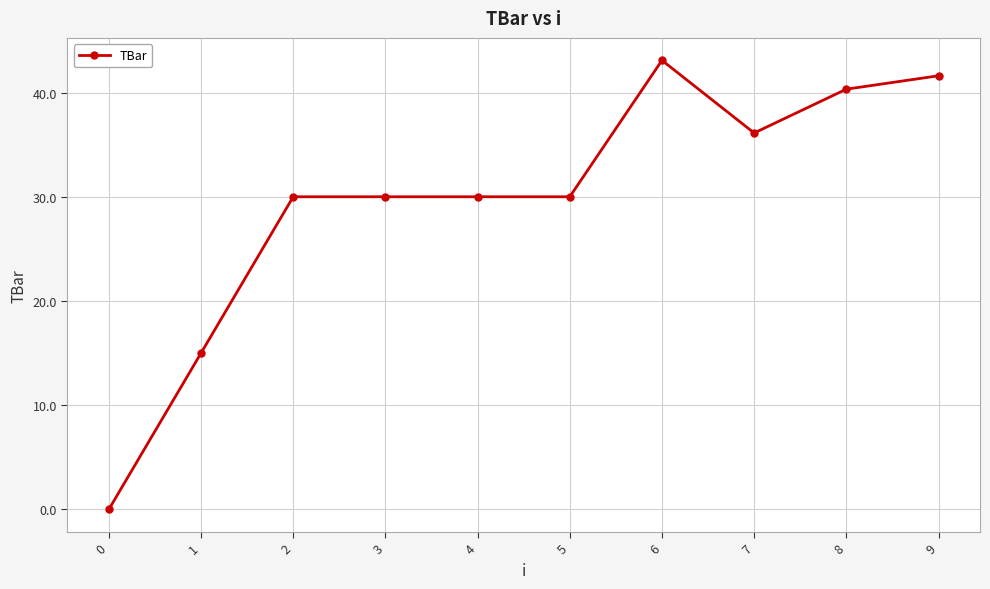

What is the average value?

29.6